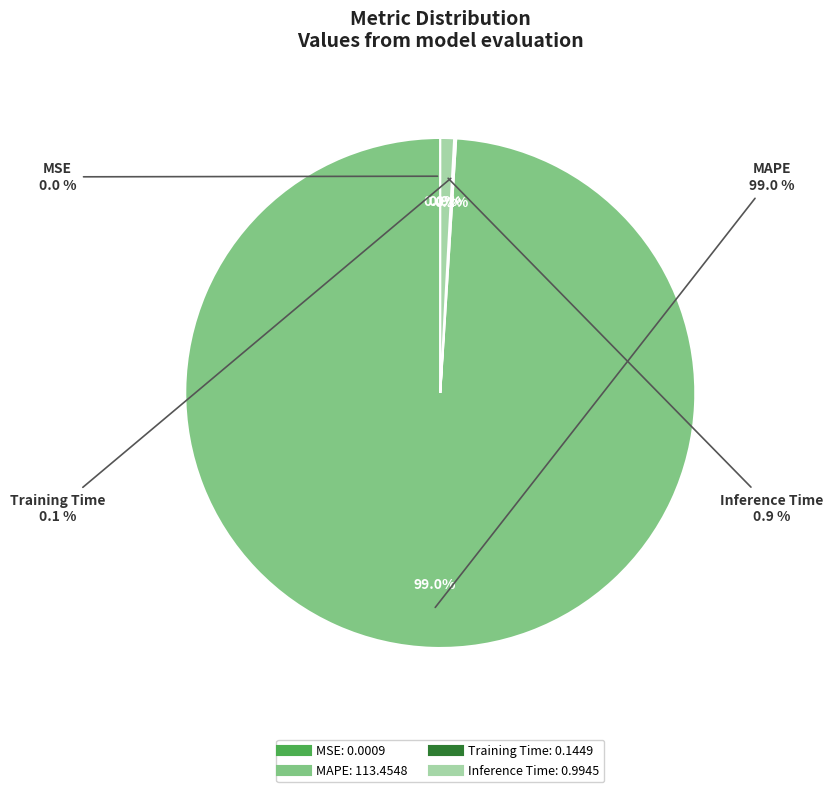

Is there any slice that represents more than half of the pie?

Yes